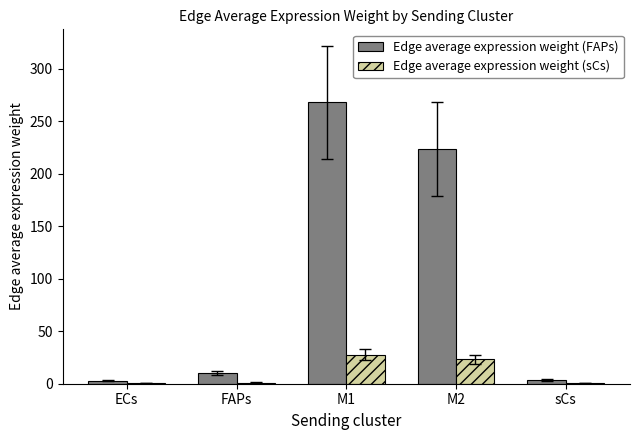

How many categories are shown in the chart?

5